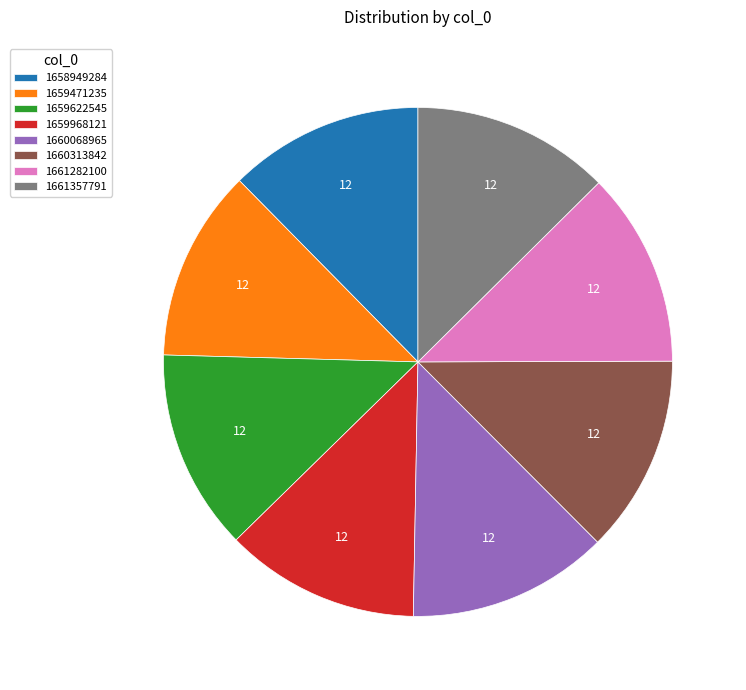

What is the ratio of the value at 1661282100 to the value at 1660313842?

1.0